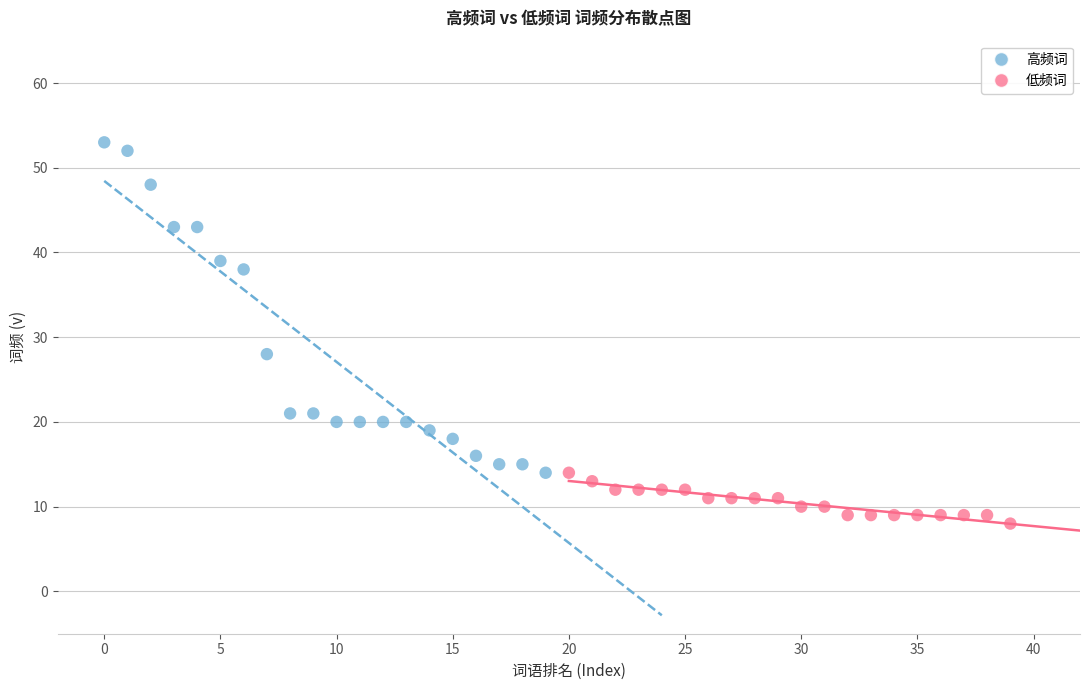

Which series has the largest Y range (max minus min)?

高频词